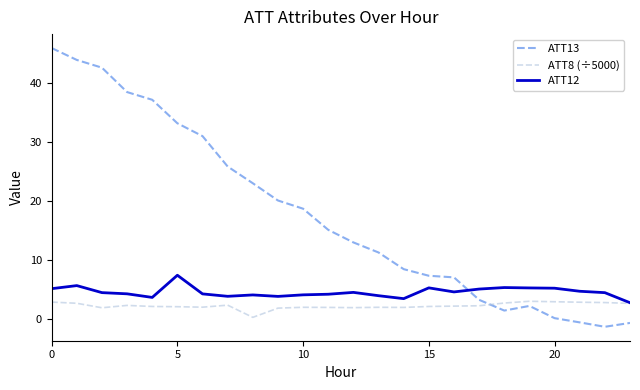

True or false: ATT8 (÷5000) and ATT13 cross at least once.

True